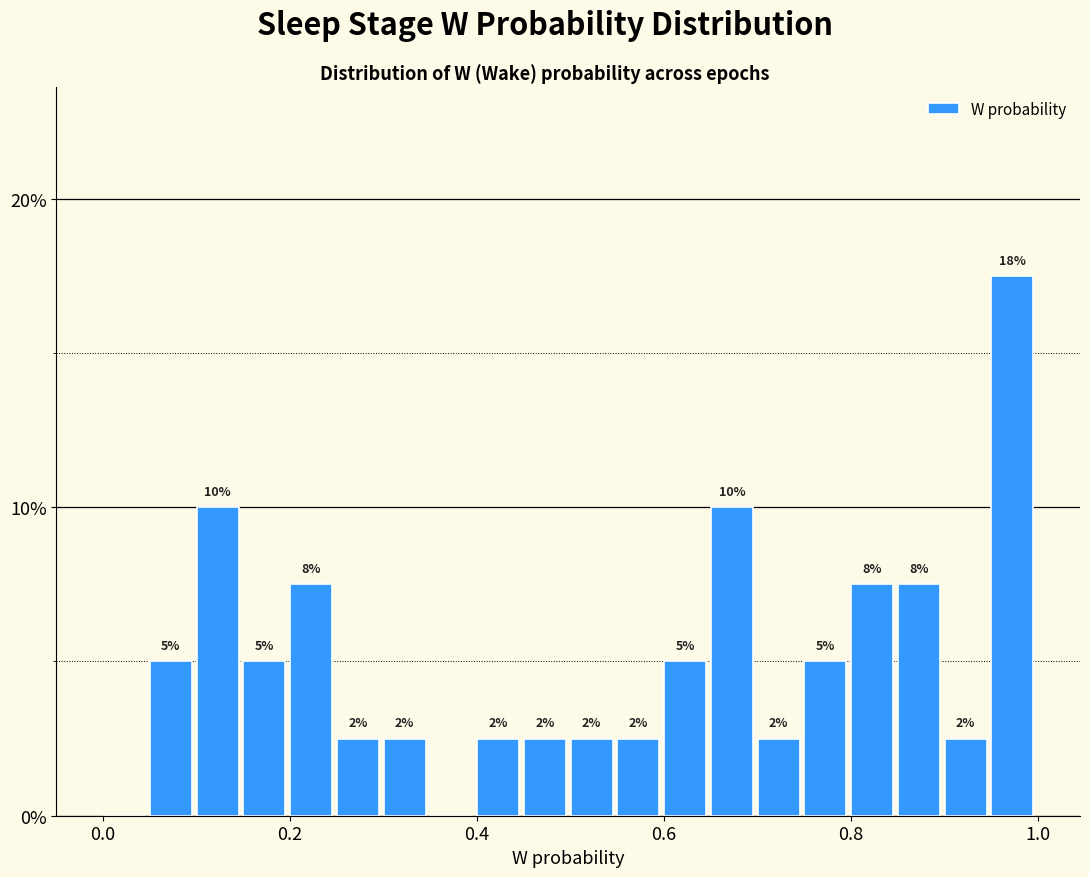

Read against the x-axis, roughly where is the centre of the tallest bar?

0.98